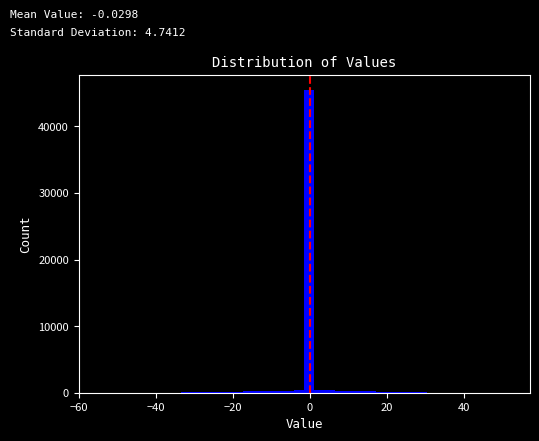

Read against the x-axis, roughly where is the centre of the tallest bar?

0